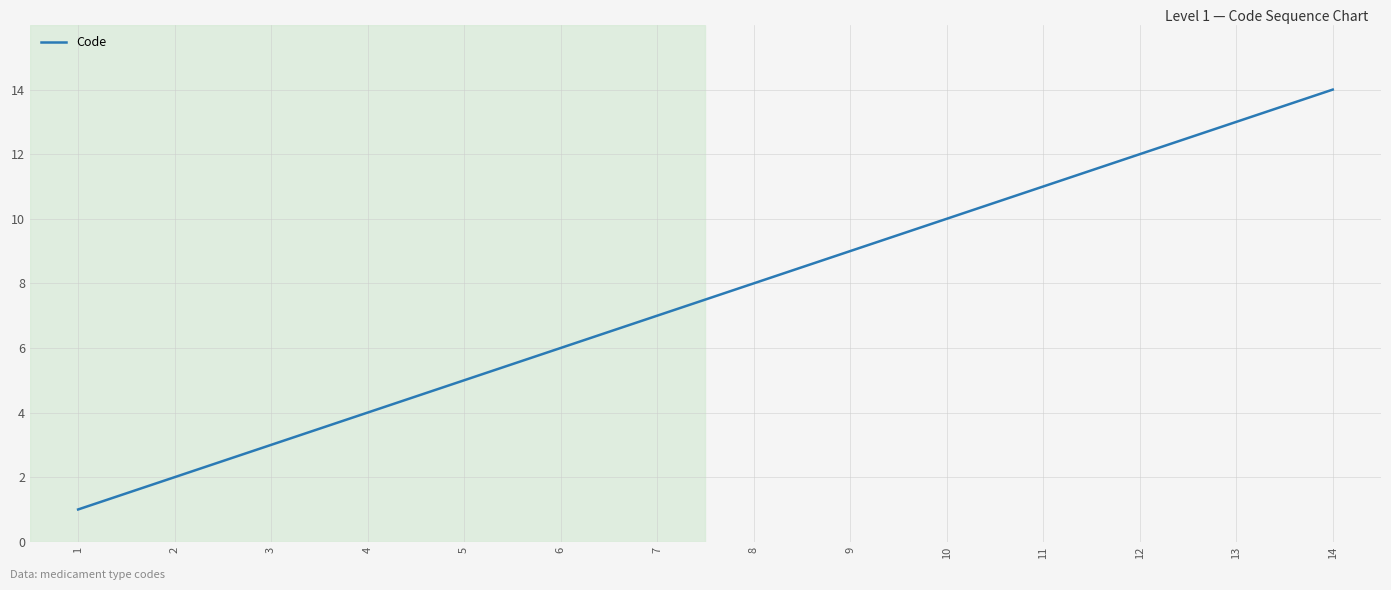

What is the sum of all values?

105